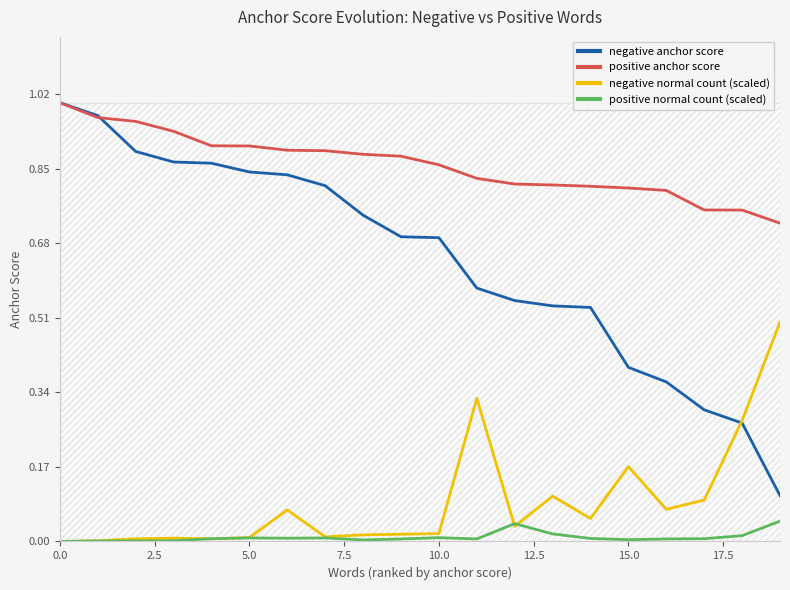

Rank the series at 15 from lowest to highest value.

positive normal count (scaled), negative normal count (scaled), negative anchor score, positive anchor score